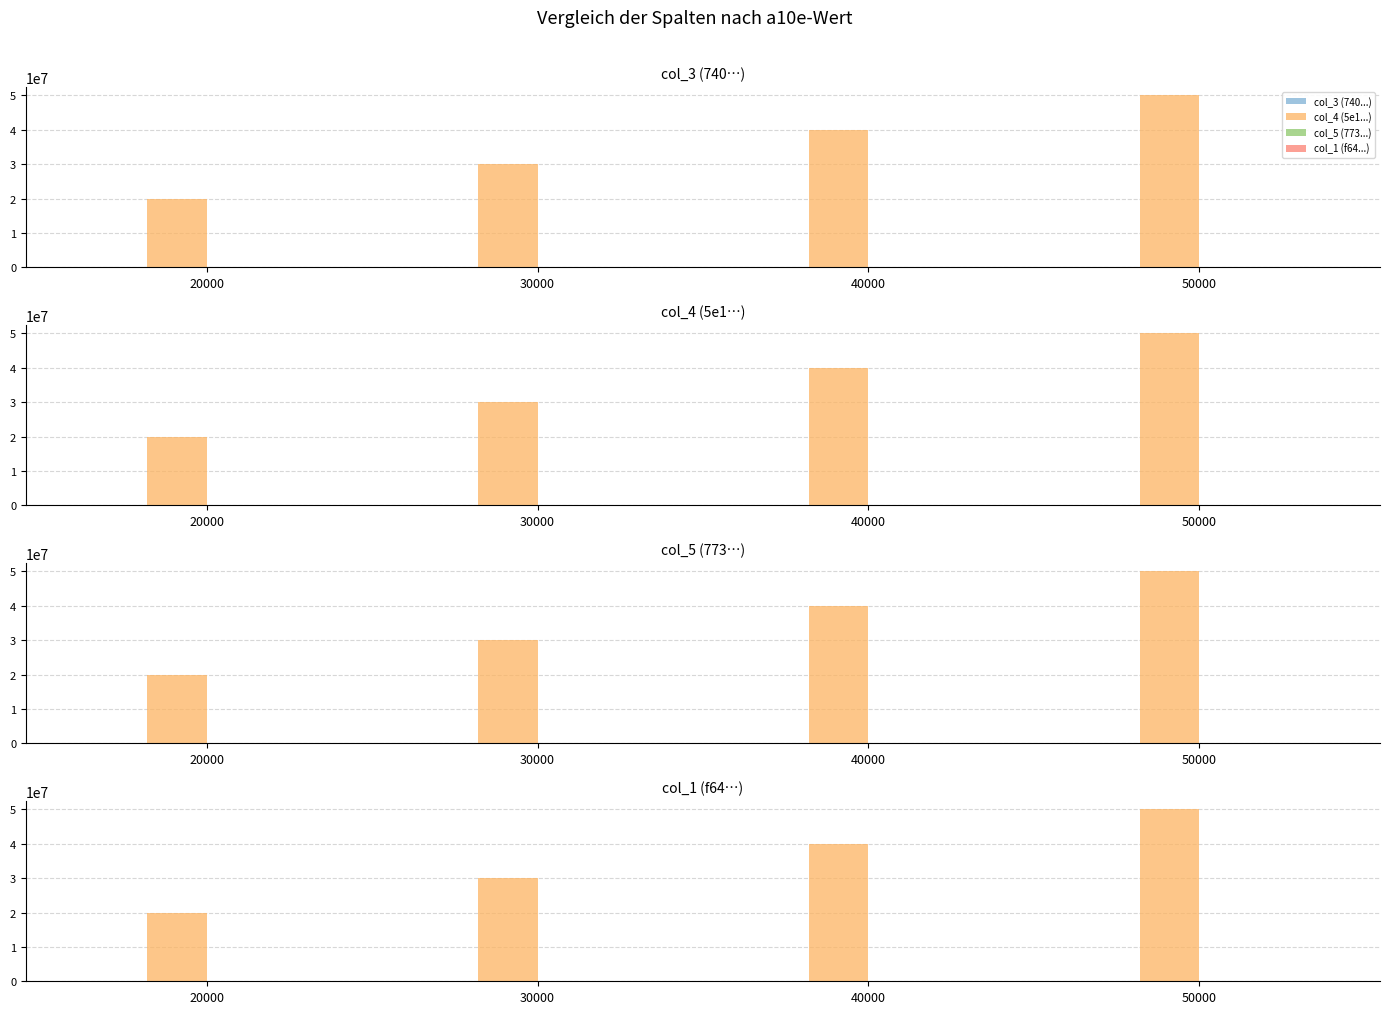

Rank the series at 40000 from highest to lowest value.

col_4 (5e1...), col_5 (773...), col_1 (f64...), col_3 (740...)